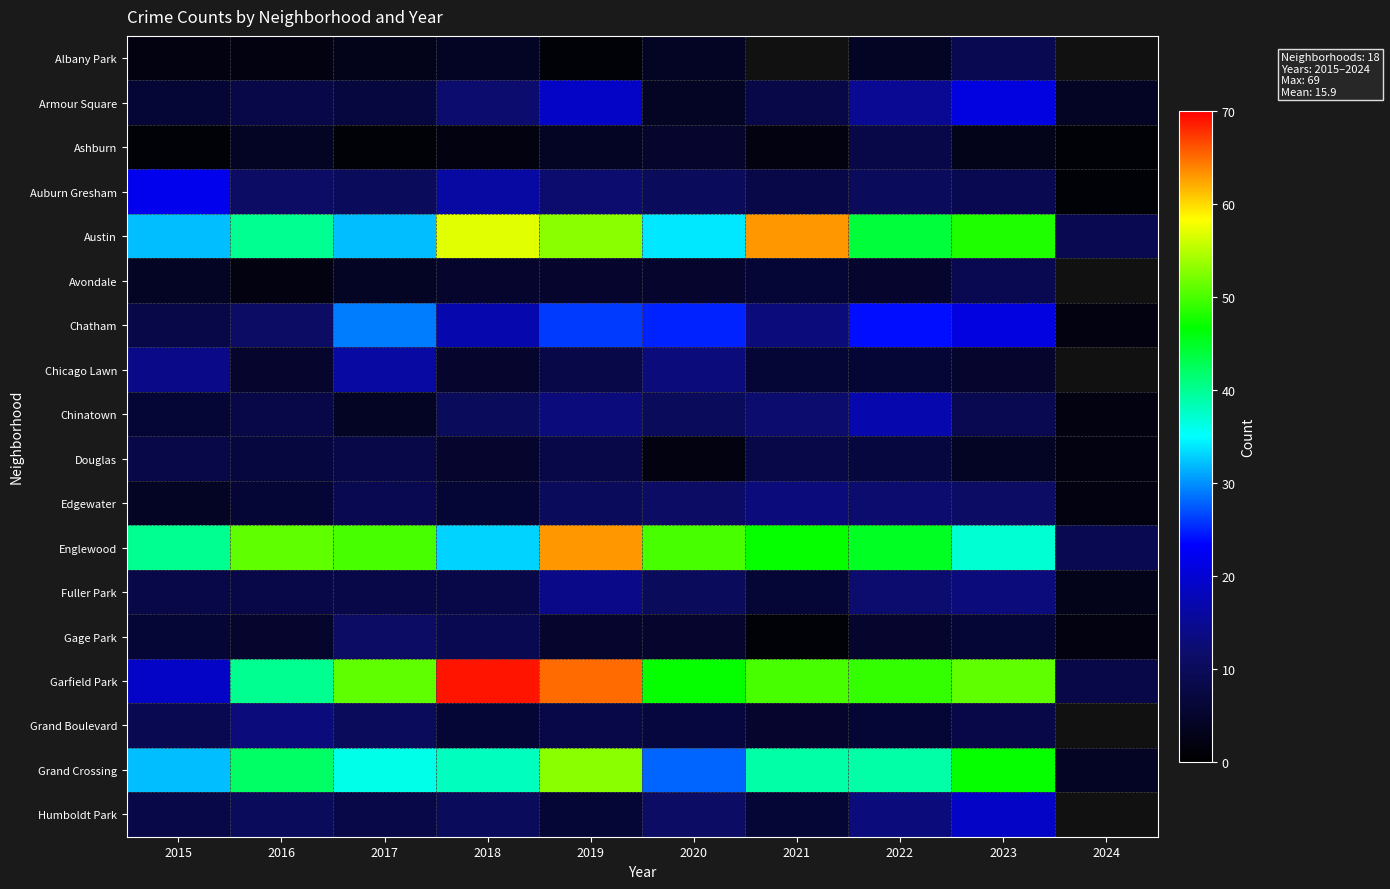

Which series has the largest total across all categories?

Garfield Park